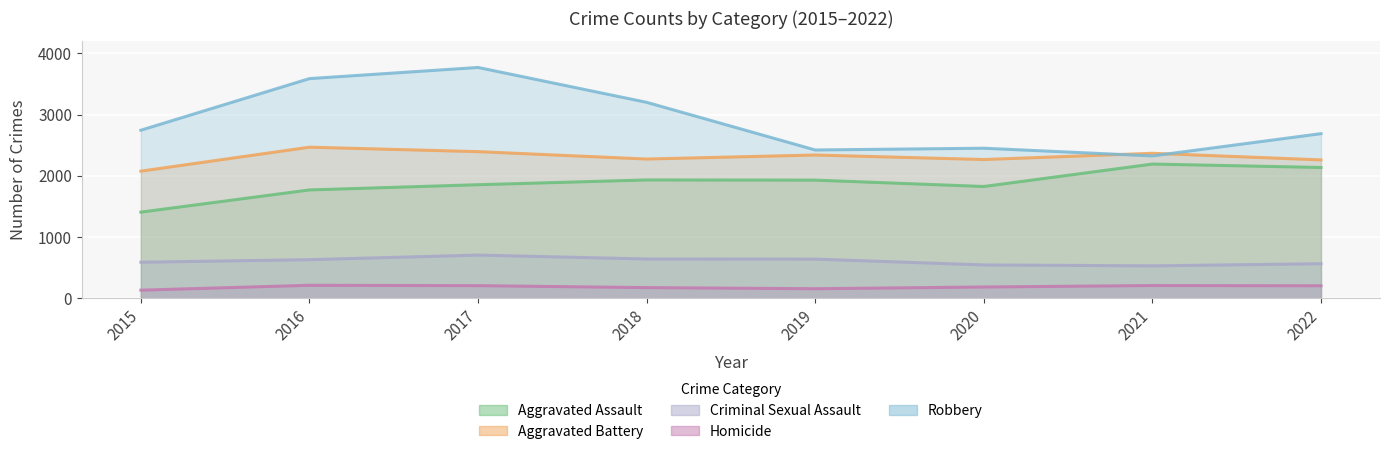

At which category is the sum across all series the highest?

2017